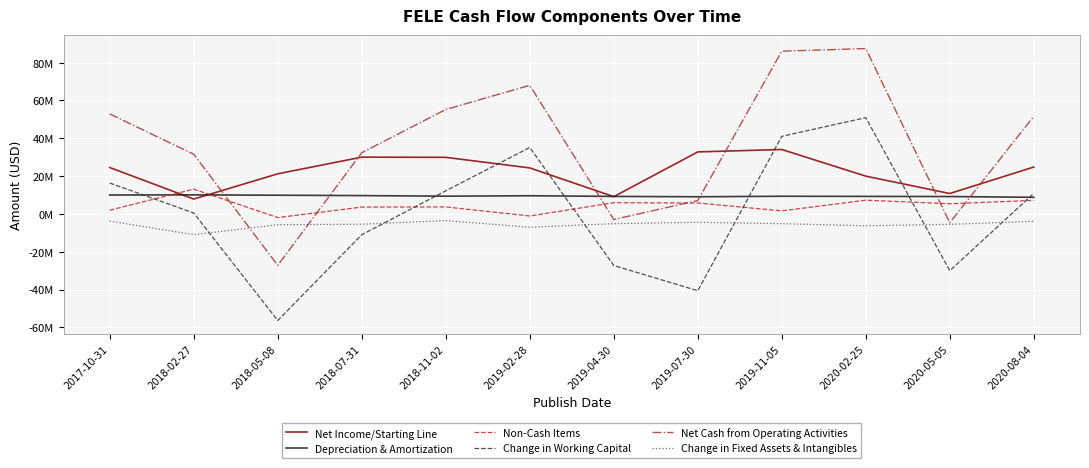

What is the difference between the Net Cash from Operating Activities values at 2019-02-28 and 2019-11-05?

18063000